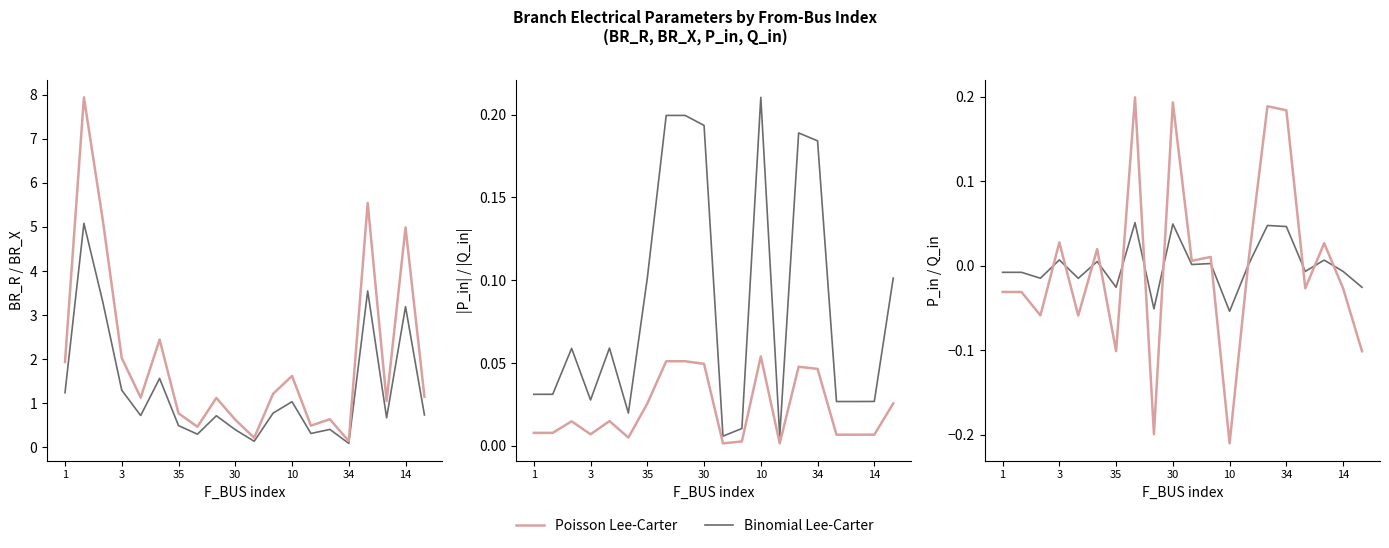

Between 1 and 34, which is larger?

34